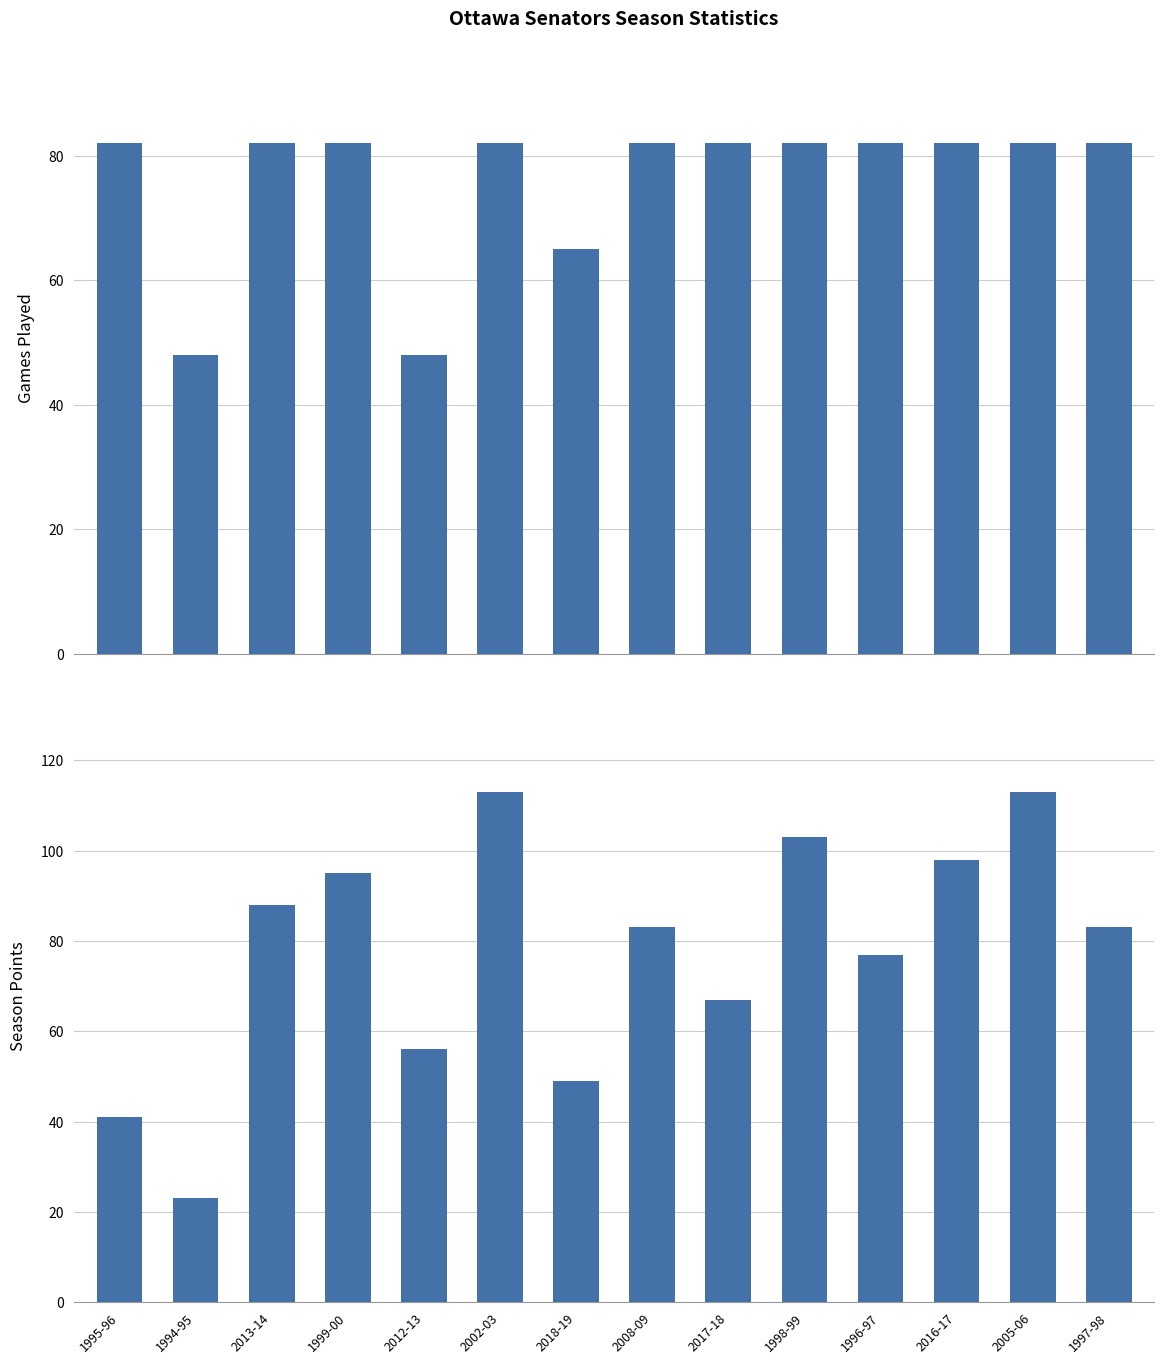

What is the total value across all series at 2012-13?

104